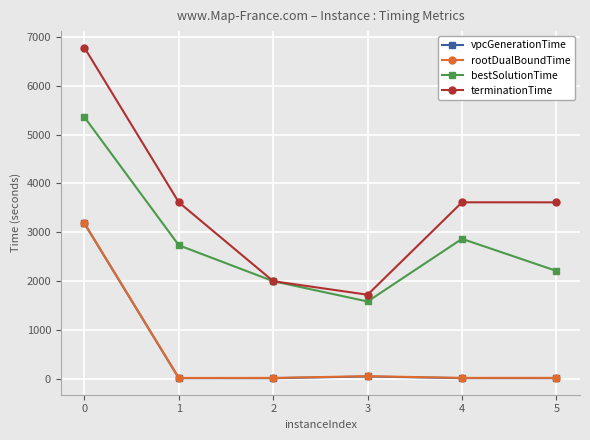

What is the highest value of the vpcGenerationTime series?

3178.6